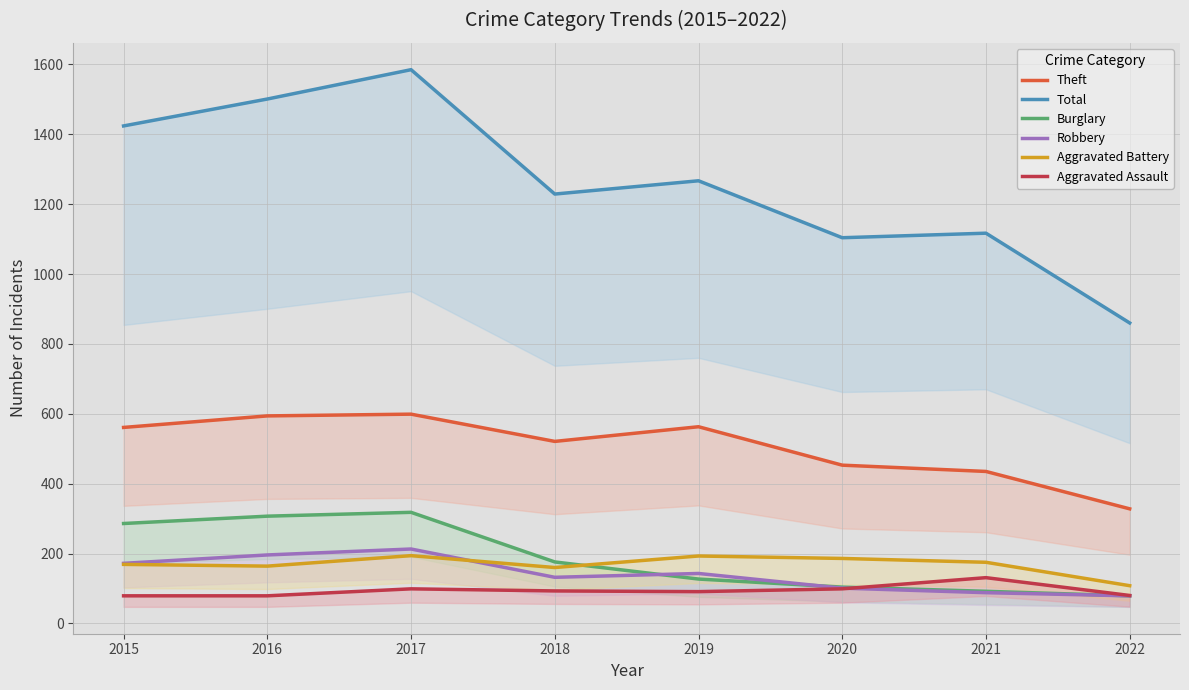

Is it true that Theft equals 561 at 2015?

True